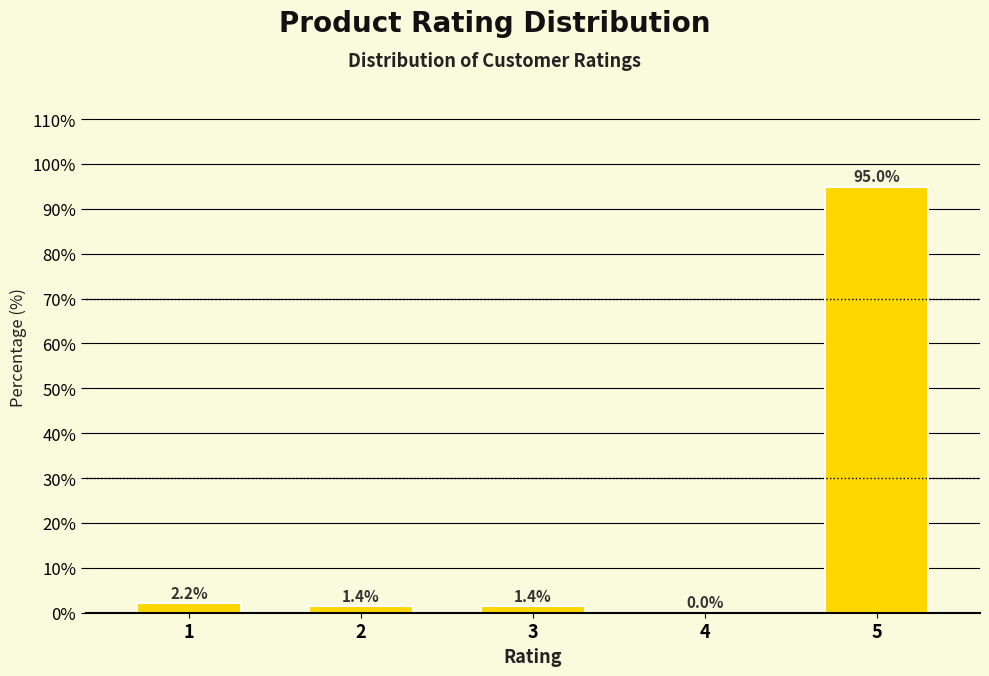

Reading right to left, transcribe all the data shown in this chart.

5=95.0	4=0.0	3=1.4	2=1.4	1=2.2